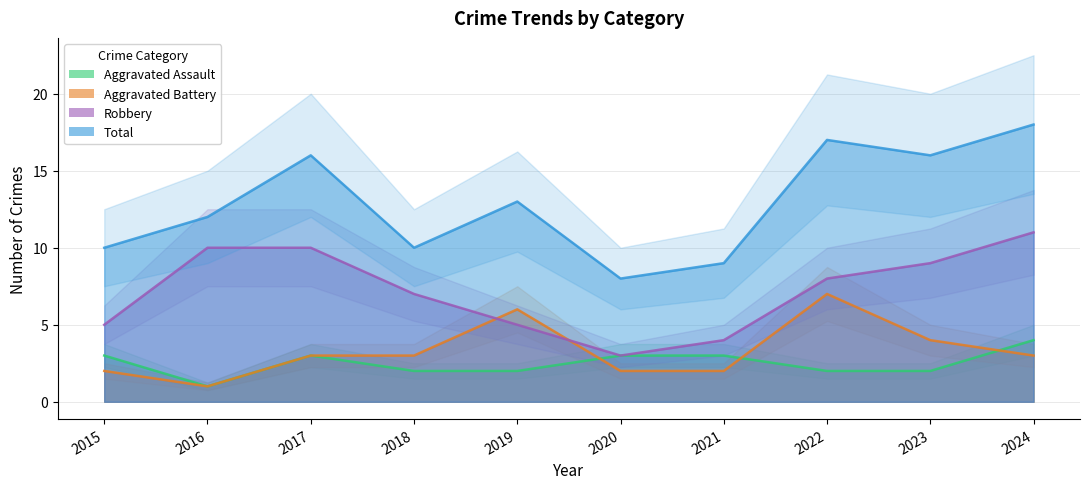

At which category is the sum across all series the highest?

2024